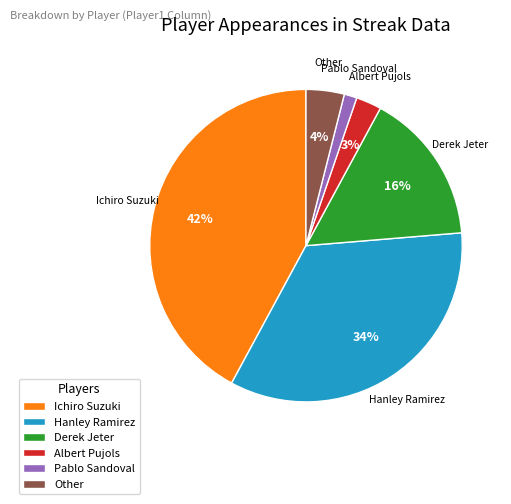

What is the smallest slice in the pie chart?

Pablo Sandoval